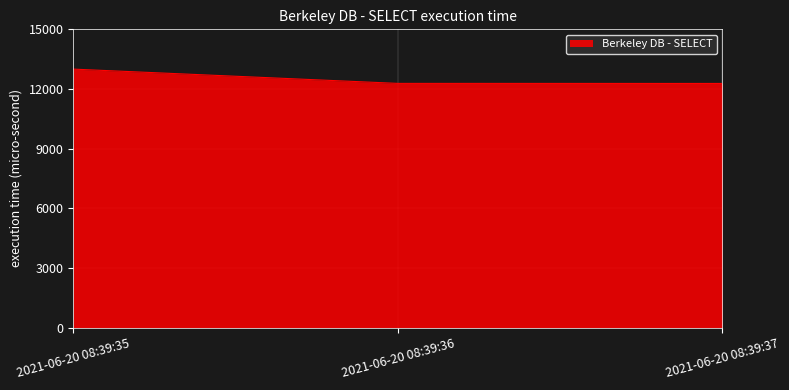

What is the difference between the maximum and second lowest values?

718